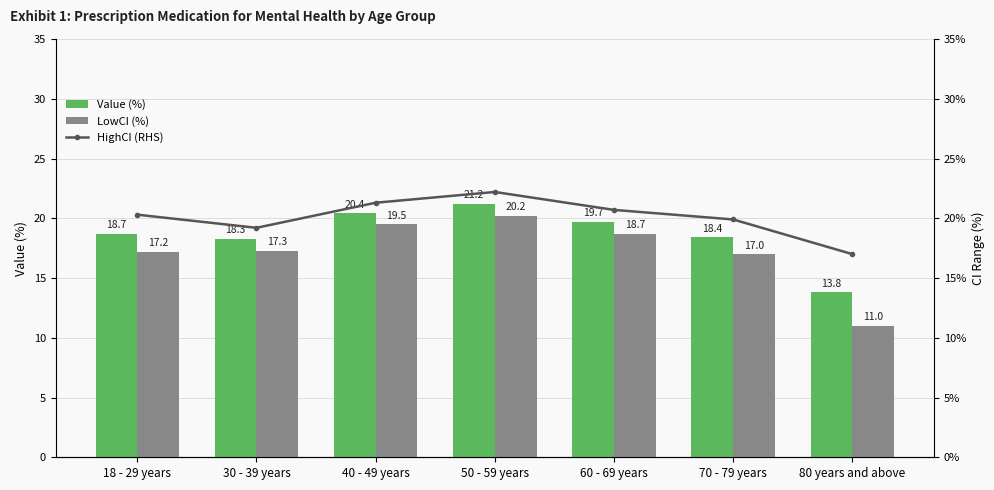

Reading left to right, transcribe all the data shown in this chart.

Value (%): 18.7	18.3	20.4	21.2	19.7	18.4	13.8
LowCI (%): 17.2	17.3	19.5	20.2	18.7	17.0	11.0
HighCI (RHS): 20.3	19.2	21.3	22.2	20.7	19.9	17.0